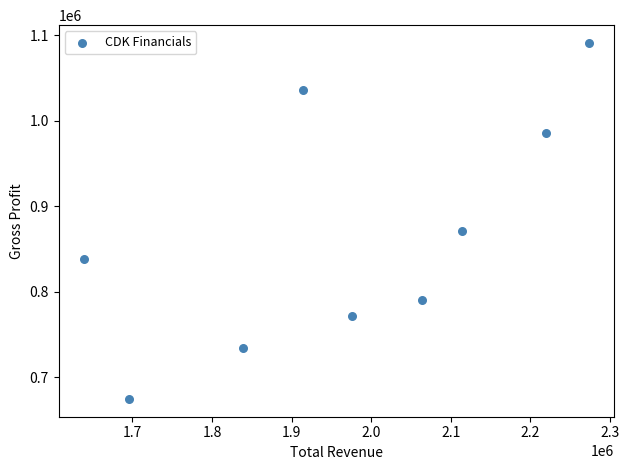

What is the average Y value?

866044